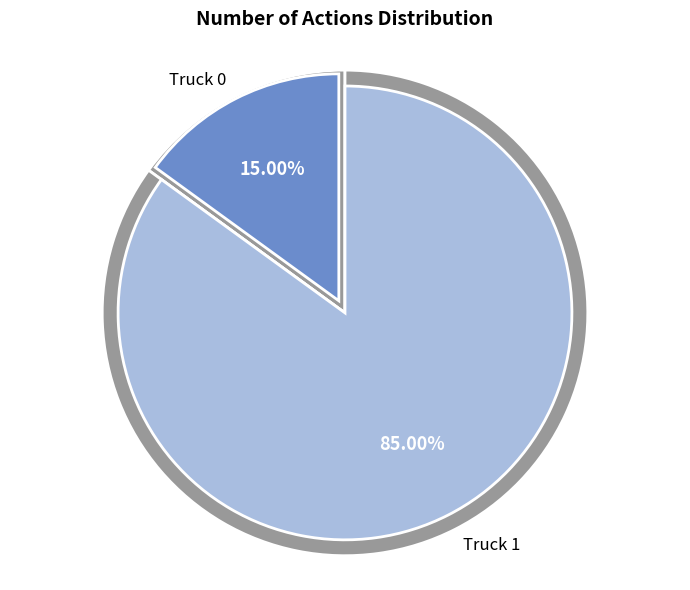

How many slices are in this pie chart?

2